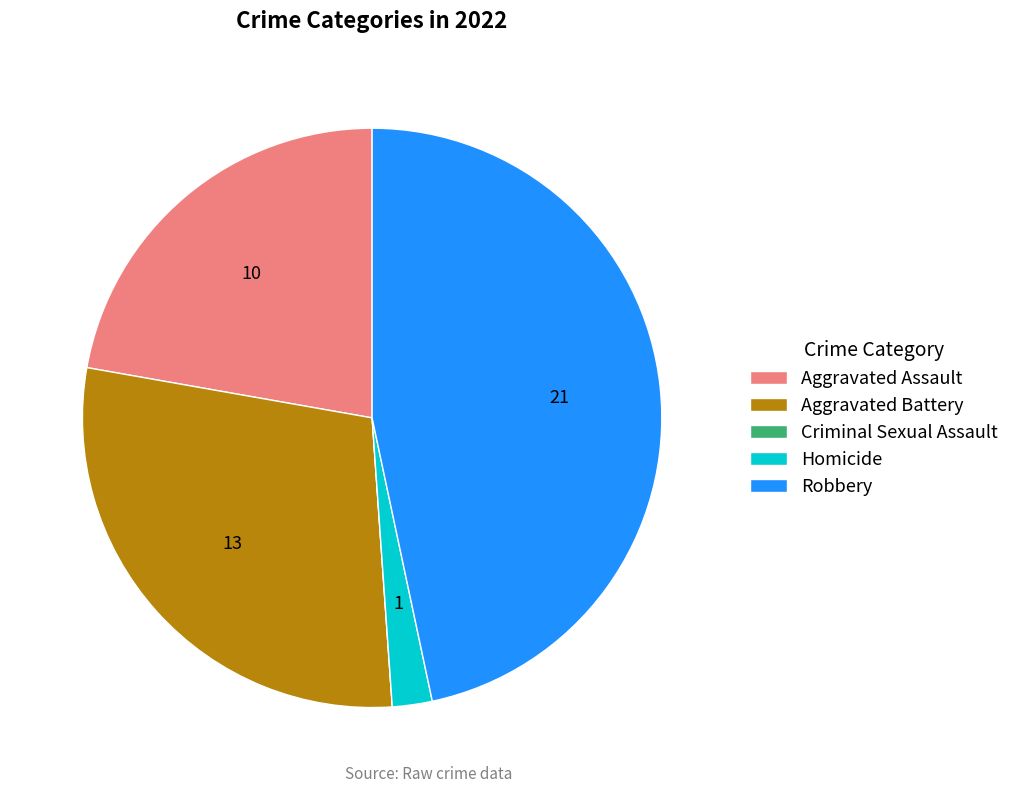

Is the sum of Homicide and Aggravated Assault greater than half?

No